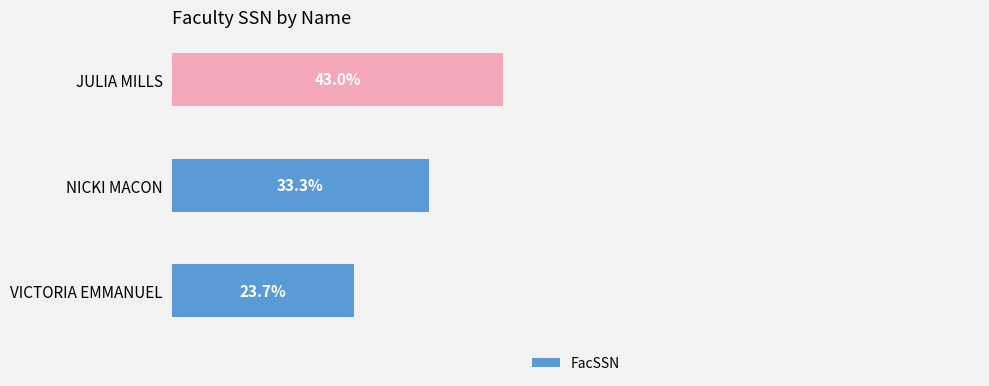

Which has a higher value, NICKI MACON or JULIA MILLS?

JULIA MILLS